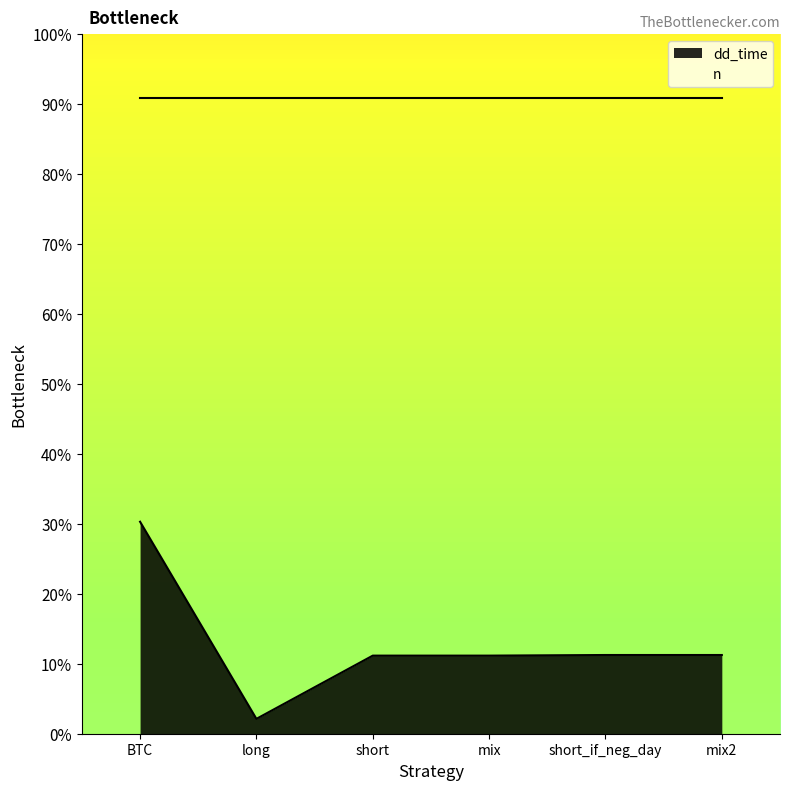

The value at long is 24. True or false?

True